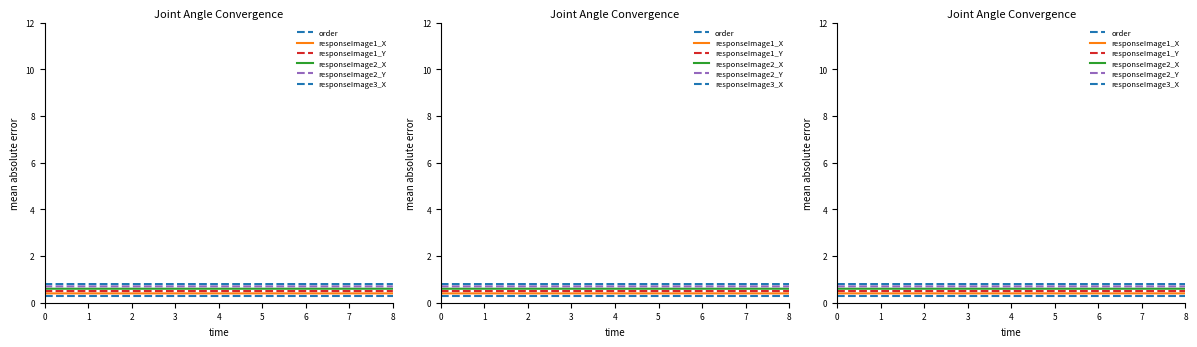

Is the value of responseImage2_X at 5 greater than the value of responseImage3_X at 5?

No